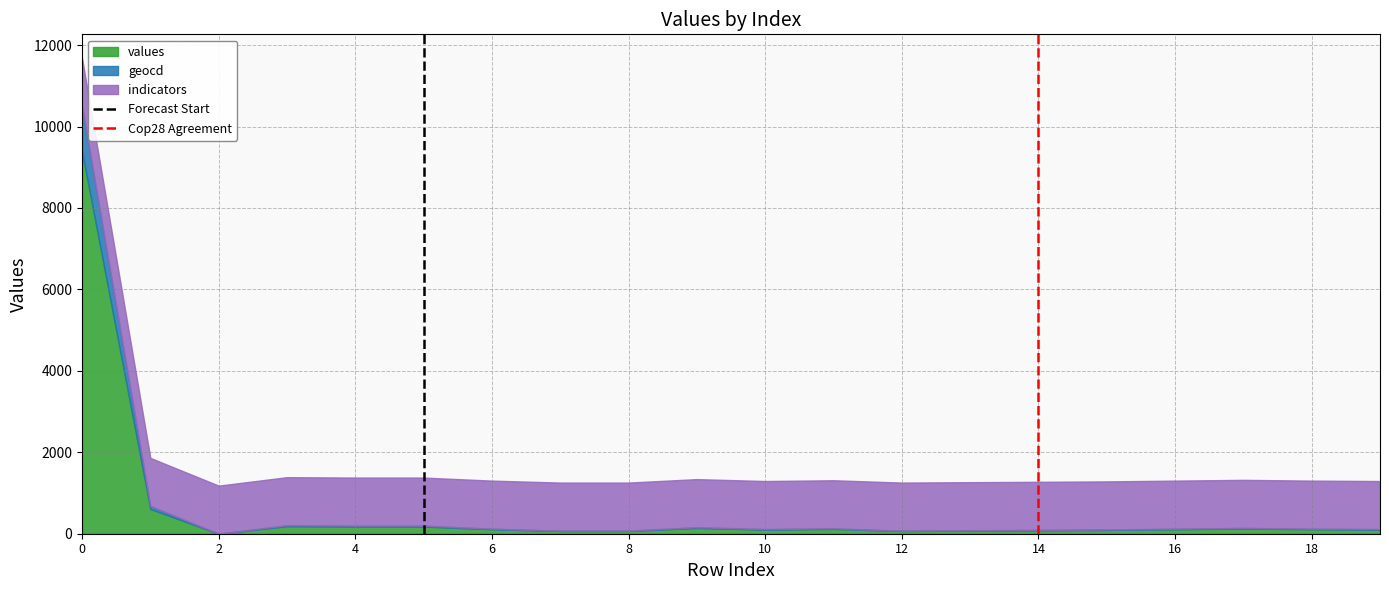

What is the maximum value for values?

9390